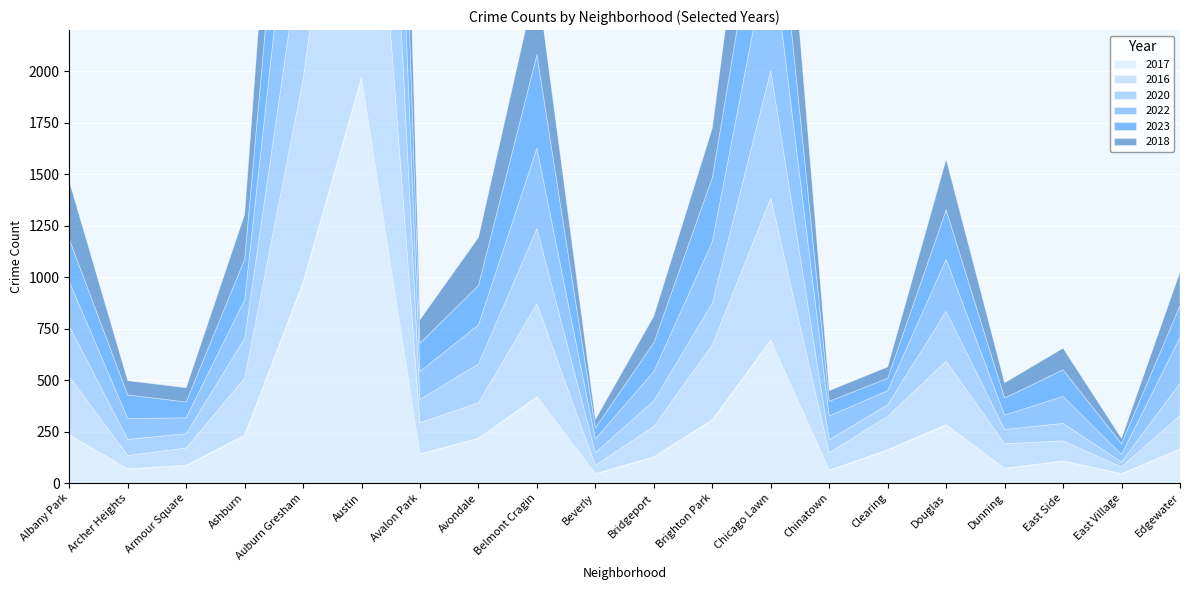

How many data points in 2023 are less than 154?

10